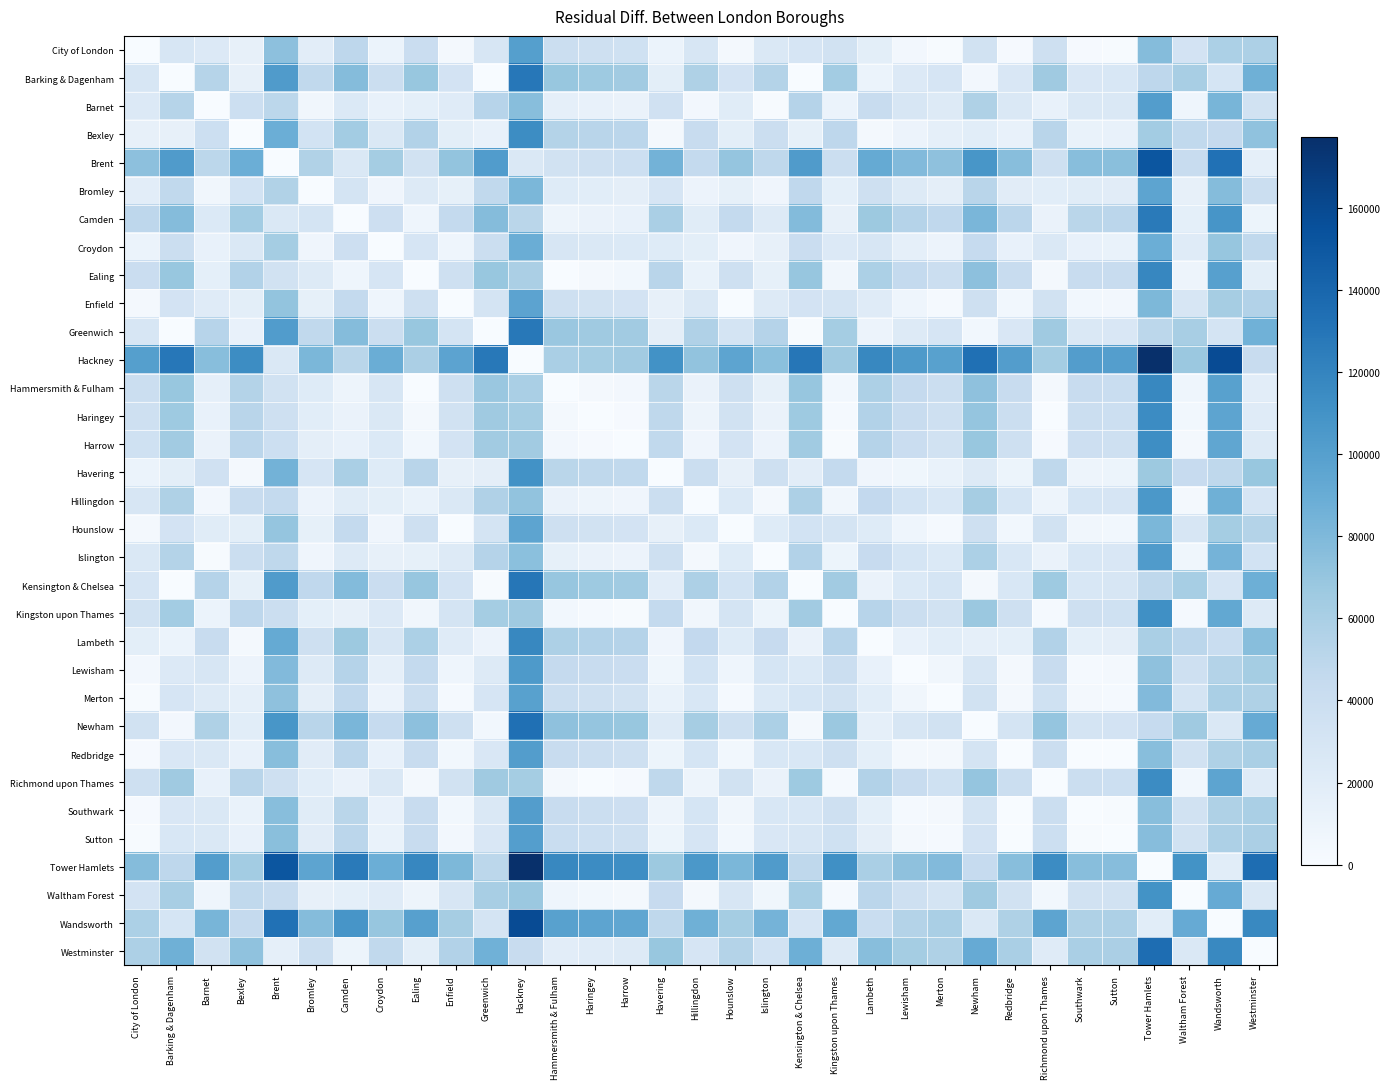

Count the number of categories in the chart.

33